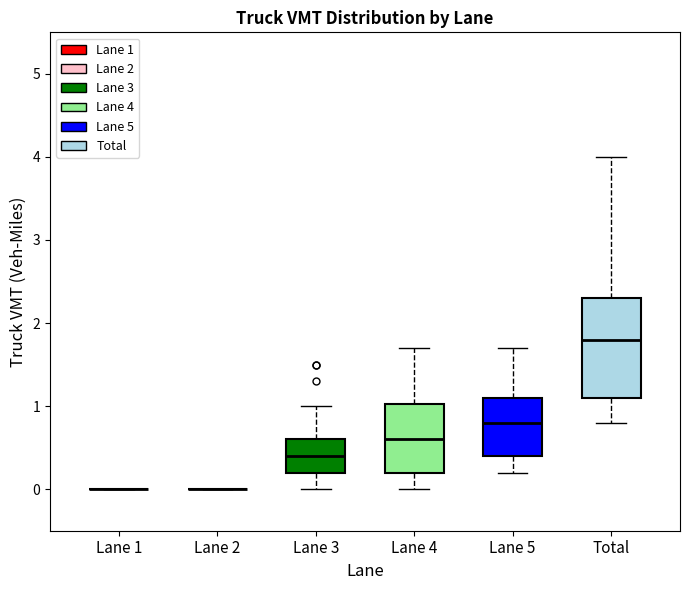

Reading left to right, read every box against the y-axis: the position of its median line, the range the box covers, and the ends of its whiskers. The values are not printed on the chart, so give them approximately, as read against the axis.

Lane 1: box collapsed to a line at 0.0, whiskers 0.0 to 0.0
Lane 2: box collapsed to a line at 0.0, whiskers 0.0 to 0.0
Lane 3: median 0.4, box 0.2 to 0.6, whiskers 0.0 to 1.0
Lane 4: median 0.6, box 0.2 to 1.0, whiskers 0.0 to 1.7
Lane 5: median 0.8, box 0.4 to 1.1, whiskers 0.2 to 1.7
Total: median 1.8, box 1.1 to 2.3, whiskers 0.8 to 4.0